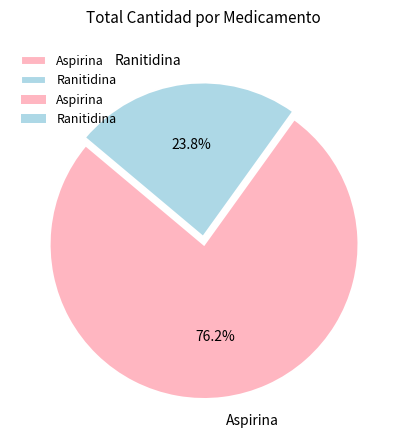

The Ranitidina slice represents 15% of the pie. True or false?

False